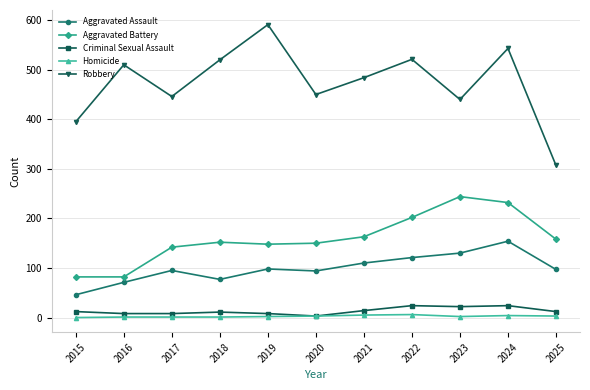

How many data points does each series have?

11